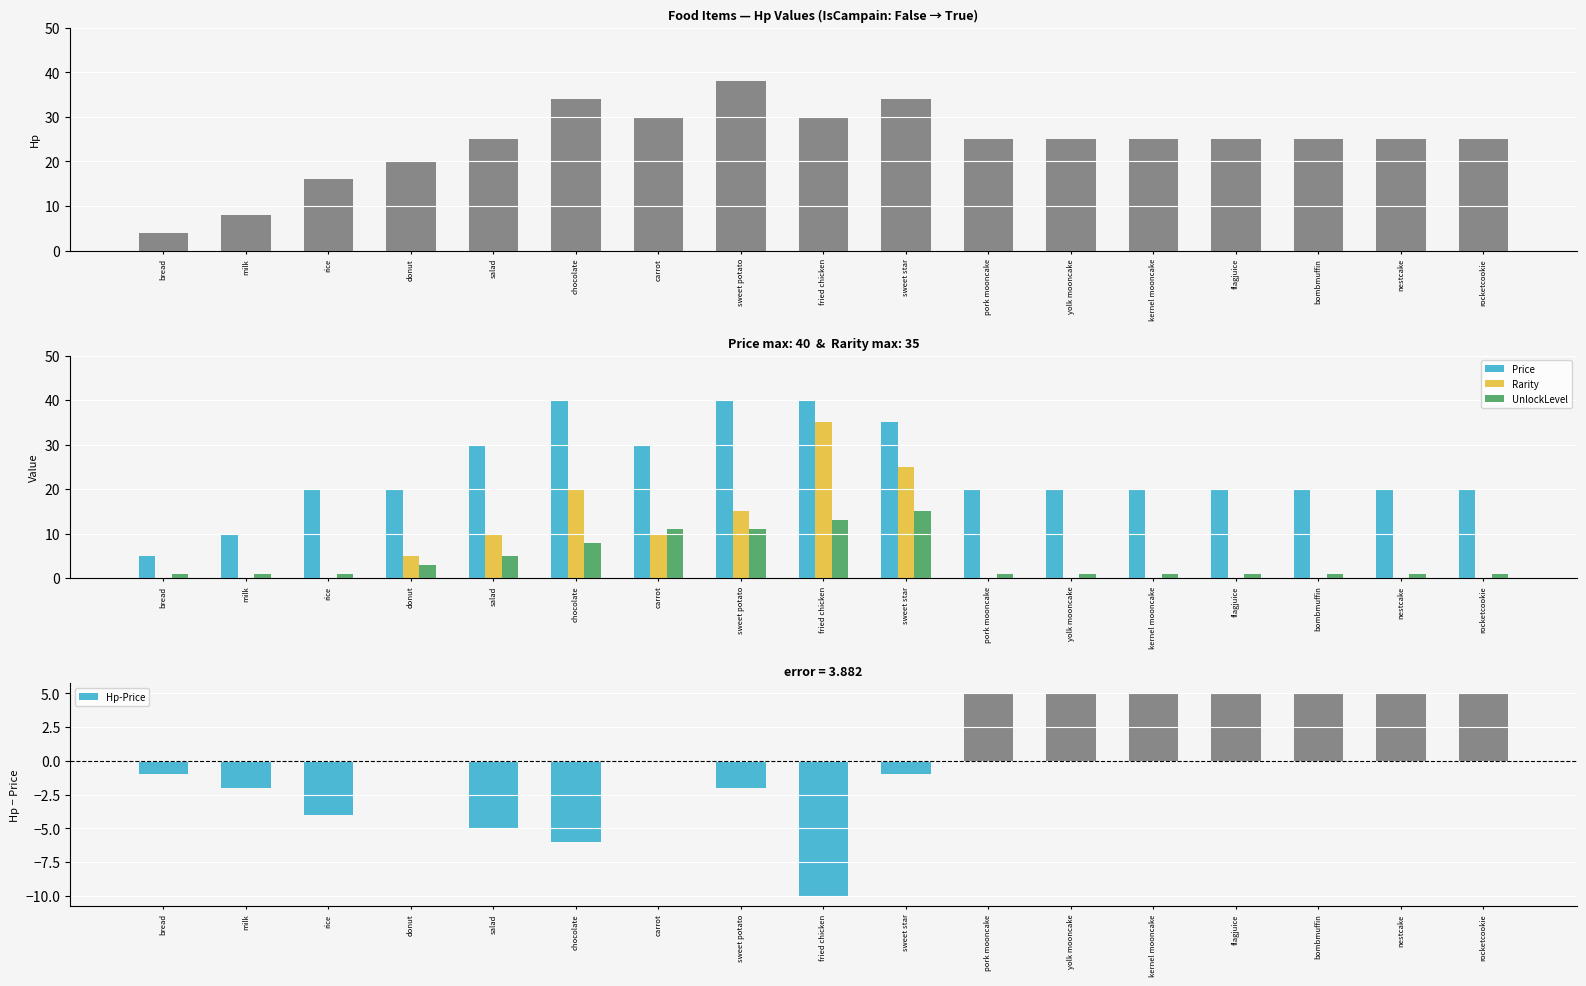

Which label corresponds to the smallest value in the chart?

bread